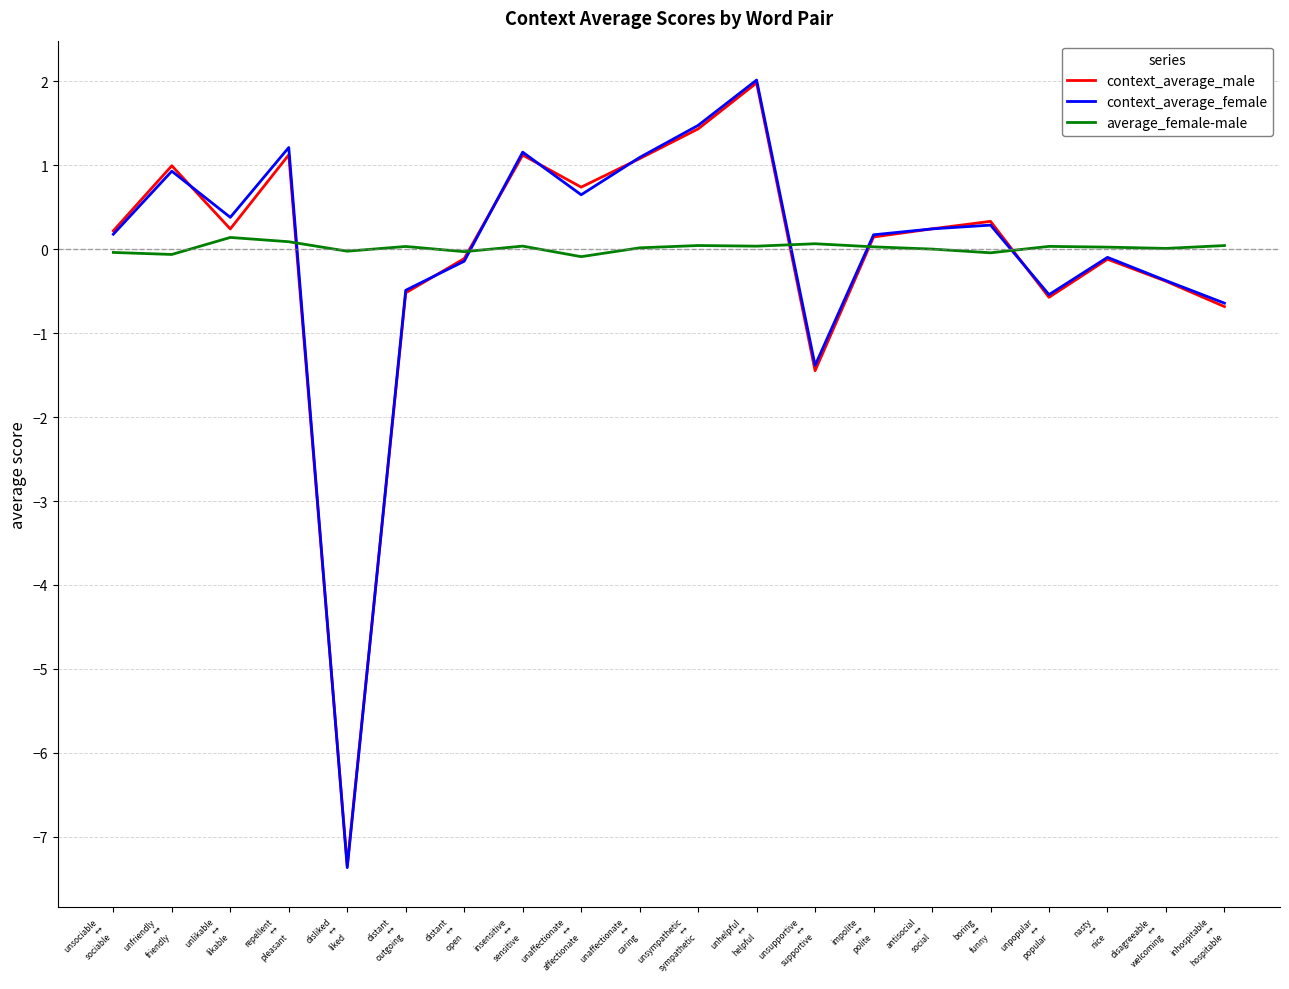

Which series has the widest spread of values?

context_average_female